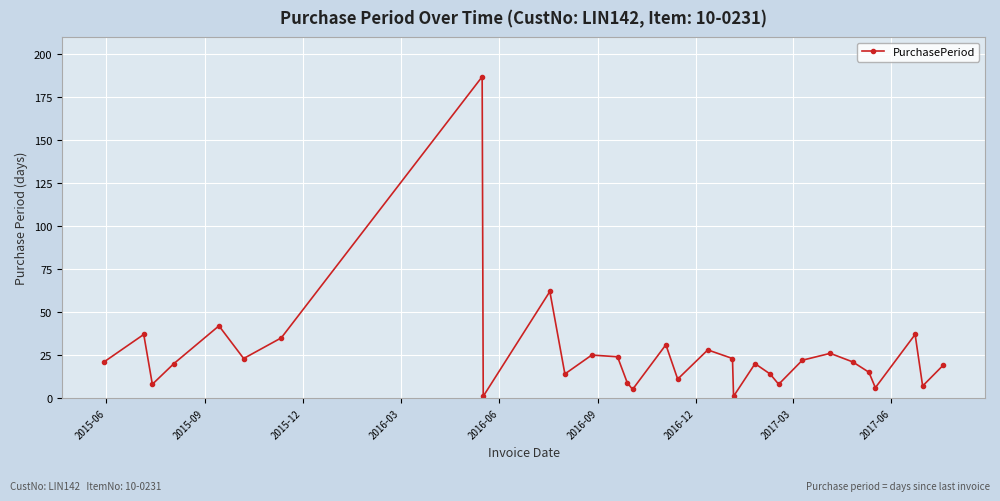

True or false: the data has more than 1 interior local peaks.

True